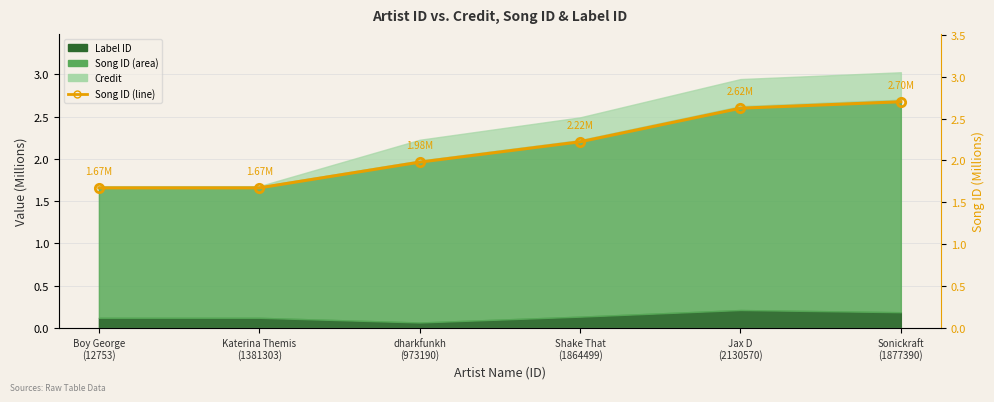

What is the difference between the second highest and second lowest values?

1.0